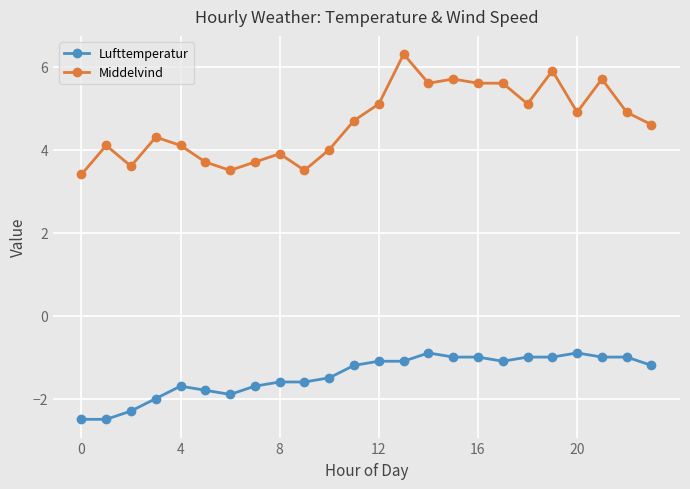

Which series has the widest spread of values?

Middelvind